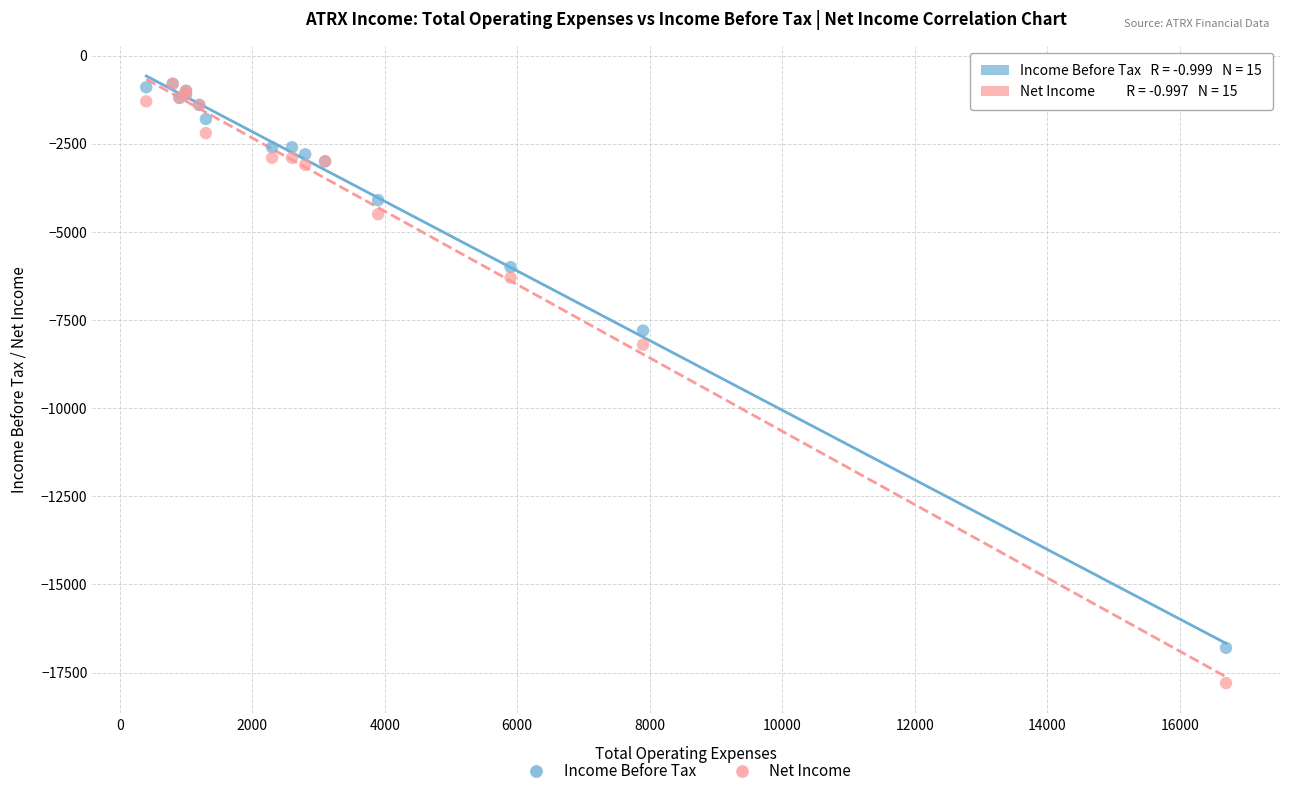

Which series has the widest spread of Y values?

Net Income